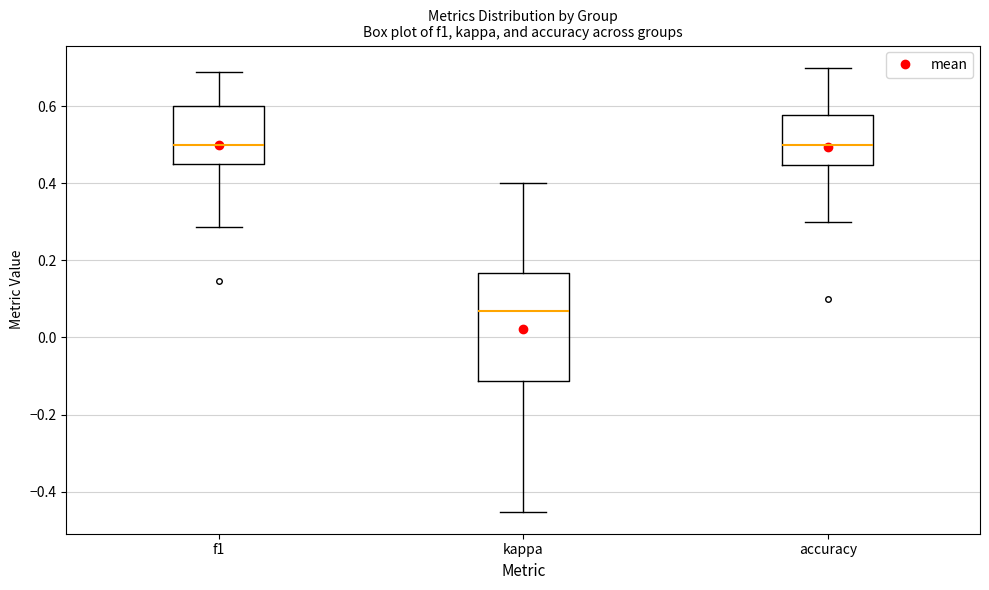

Reading left to right, transcribe this box plot: for each box, give where its median line is, the range the box spans, and where its two whiskers end, as read against the y-axis. The values are not printed on the chart, so give them approximately, as read against the axis.

f1: median 0.50, box 0.44 to 0.60, whiskers 0.28 to 0.70
kappa: median 0.06, box -0.12 to 0.16, whiskers -0.46 to 0.40
accuracy: median 0.50, box 0.44 to 0.58, whiskers 0.30 to 0.70